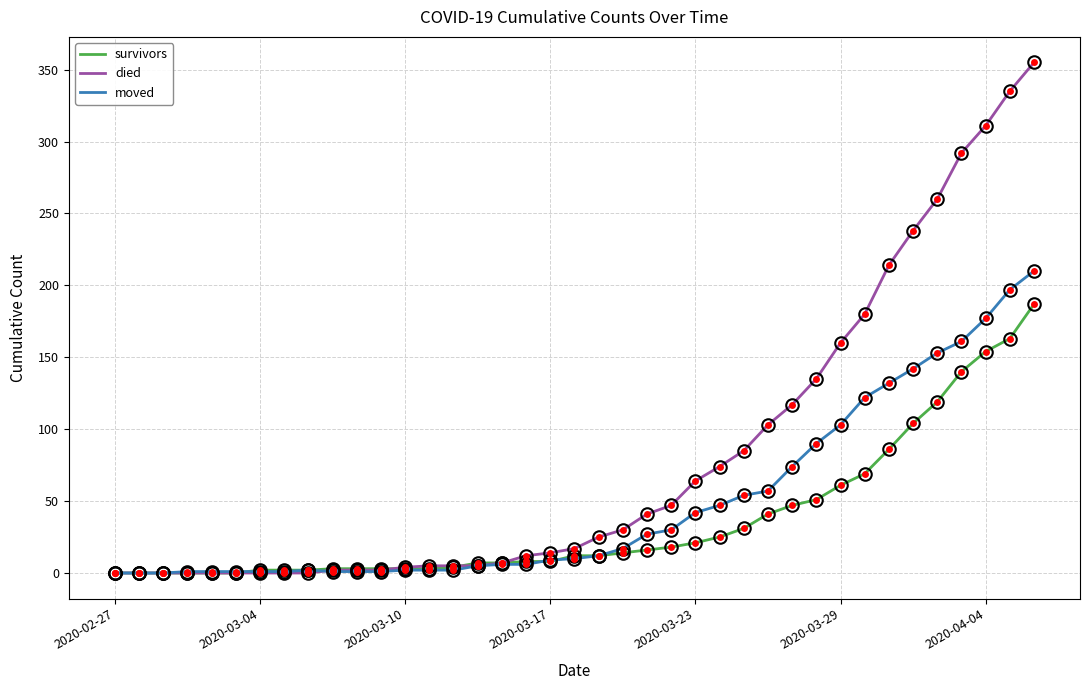

What are all the series names shown in the legend?

survivors, died, moved